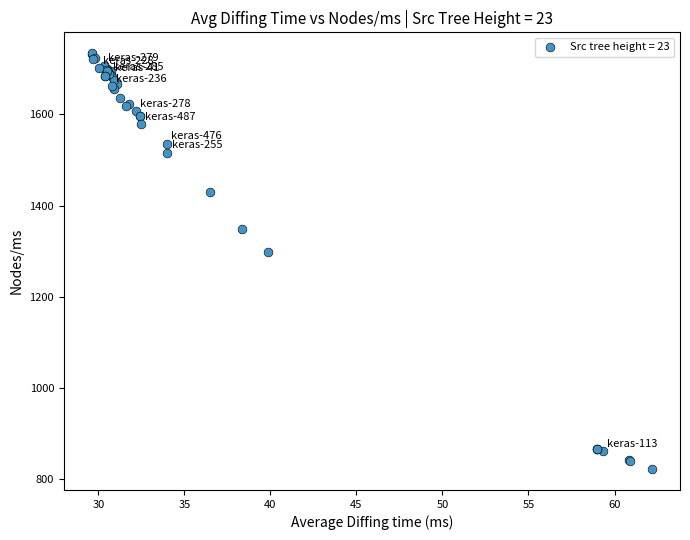

What Y value in the scatter plot is closest to 1278?

1298.3